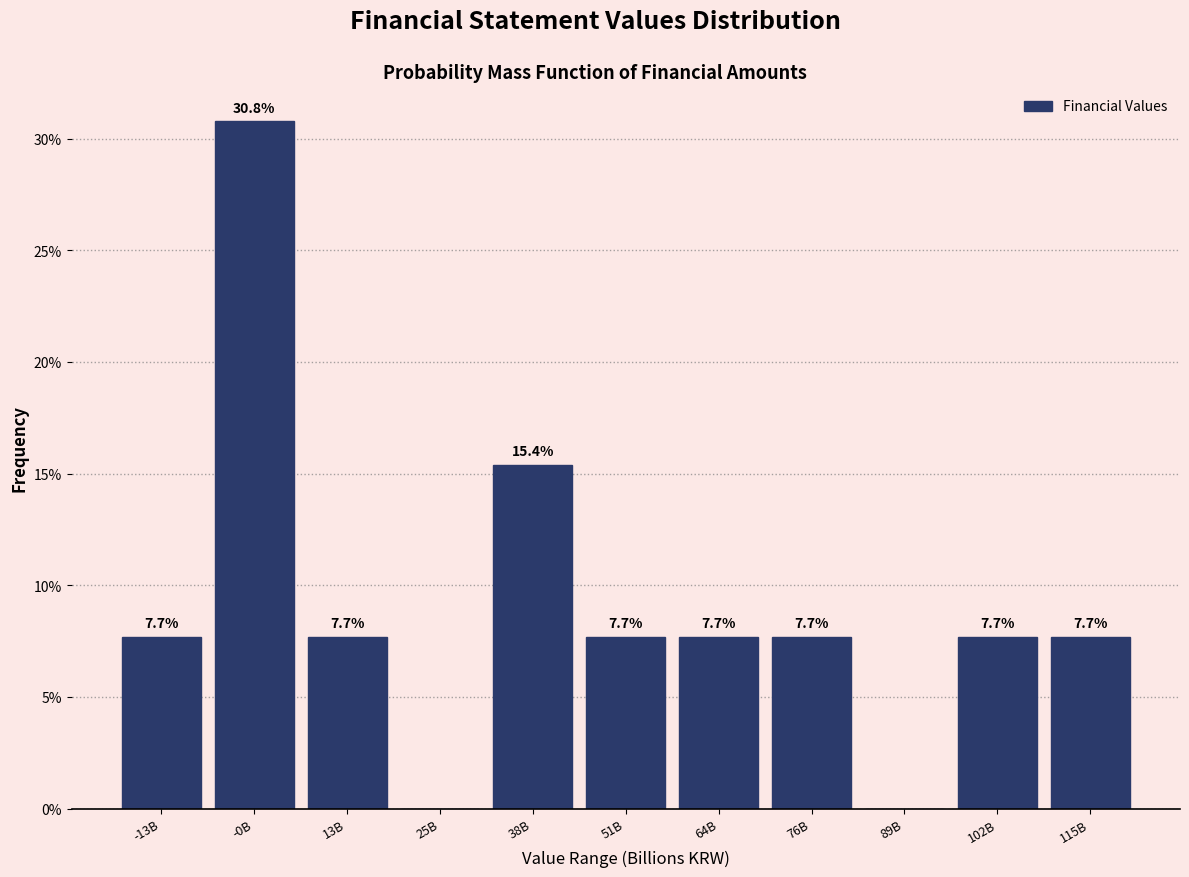

Reading left to right, extract all data points from this chart.

-13B=7.7	-0B=30.8	13B=7.7	25B=0.0	38B=15.4	51B=7.7	64B=7.7	76B=7.7	89B=0.0	102B=7.7	115B=7.7